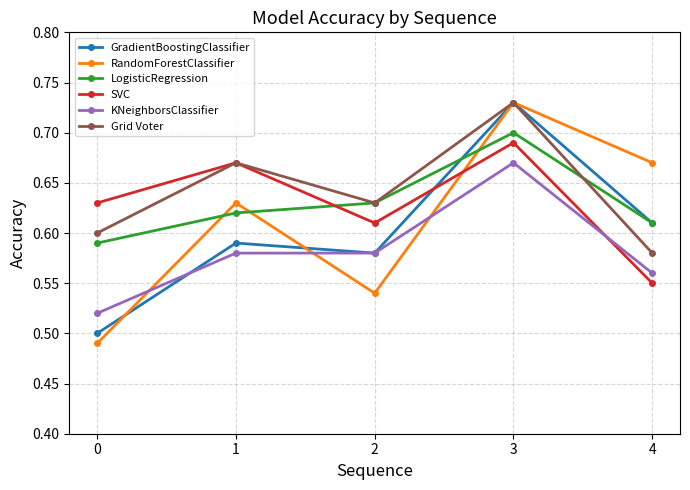

True or false: KNeighborsClassifier and Grid Voter cross at least once.

False